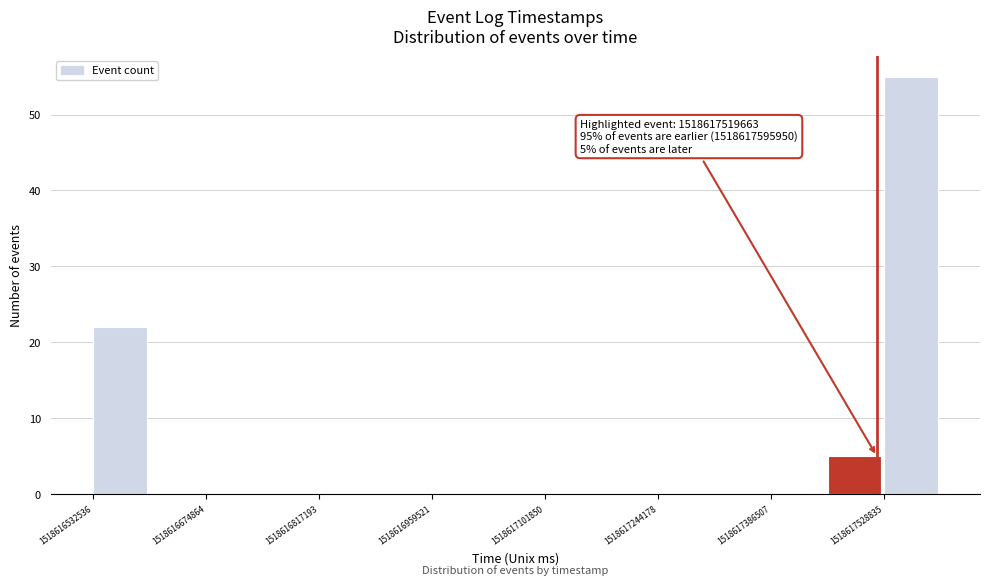

Around what value on the x-axis is the tallest bar? Give the approximate position of its centre, as read against the axis.

1518617560000